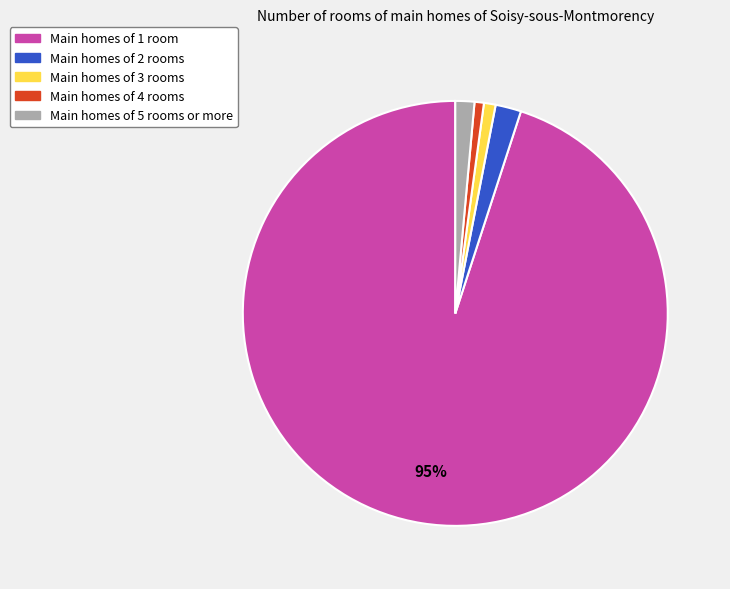

Does any single category account for the majority?

Yes